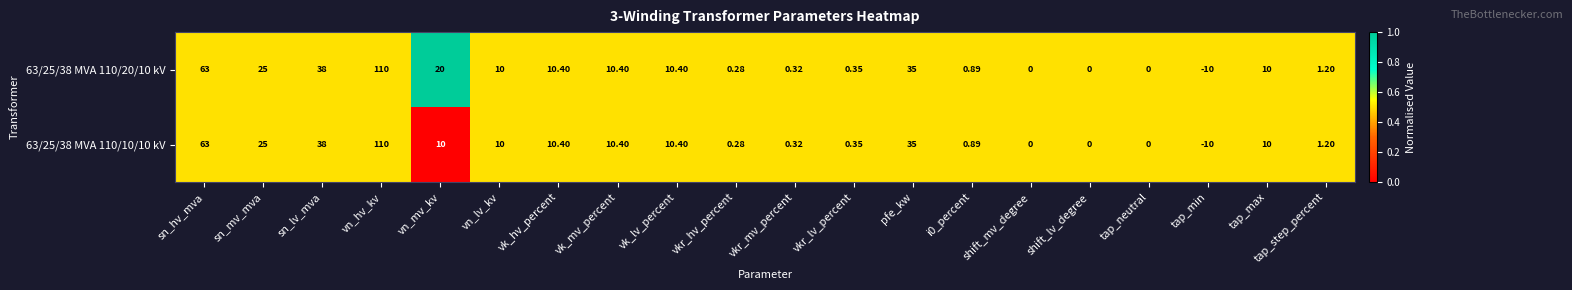

Where does the 63/25/38 MVA 110/10/10 kV series first go above 10?

sn_hv_mva